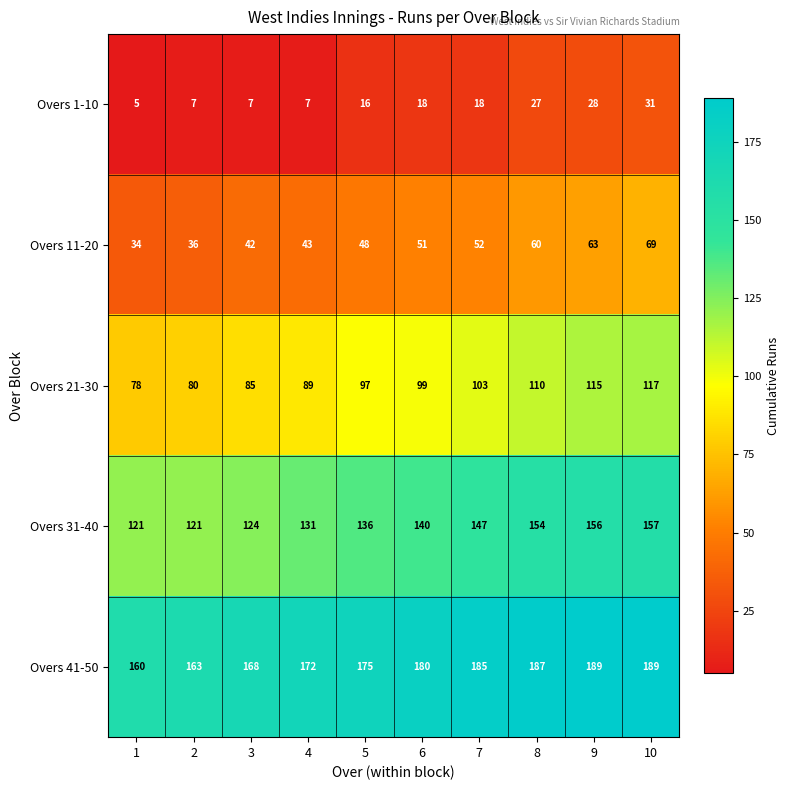

What is the maximum value shown in the chart?

189